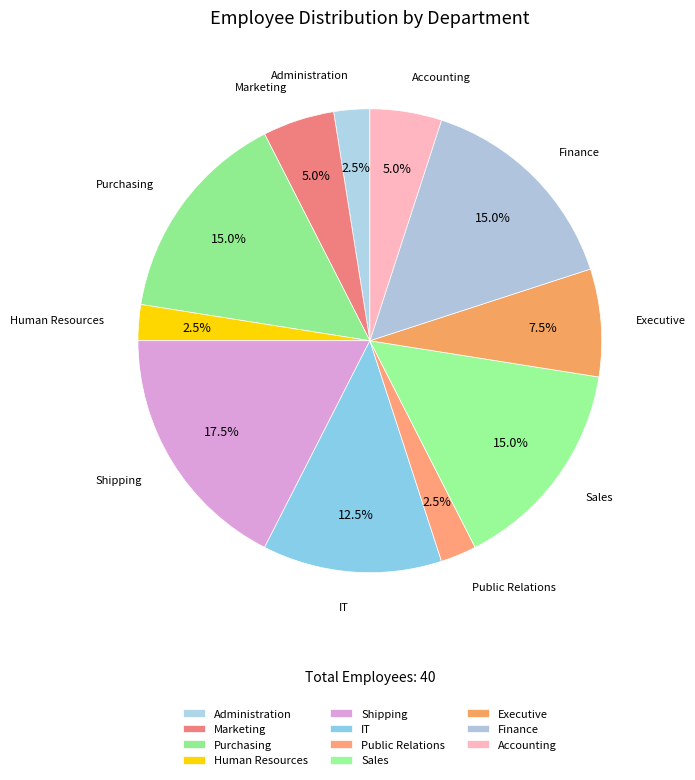

Approximately how many times larger is the value at IT compared to Executive?

1.7